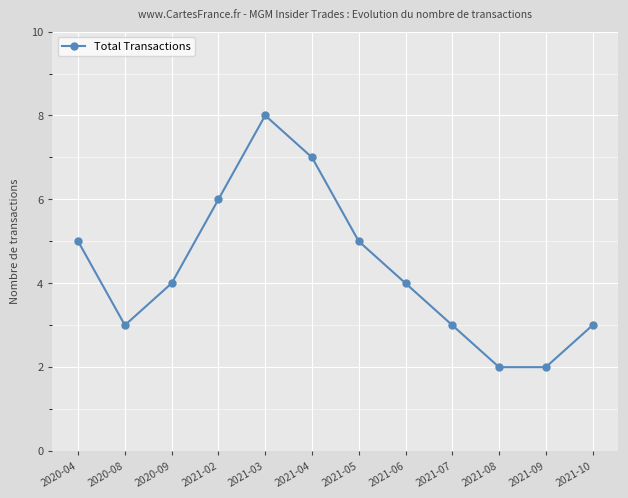

How many points are higher than both their immediate neighbors (excluding endpoints)?

1